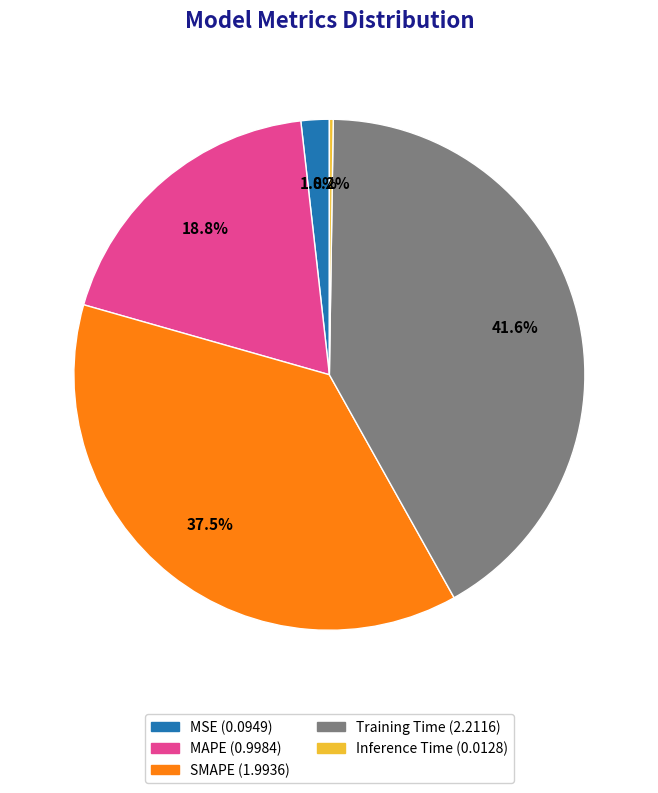

Which category has the biggest portion of the pie?

Training Time